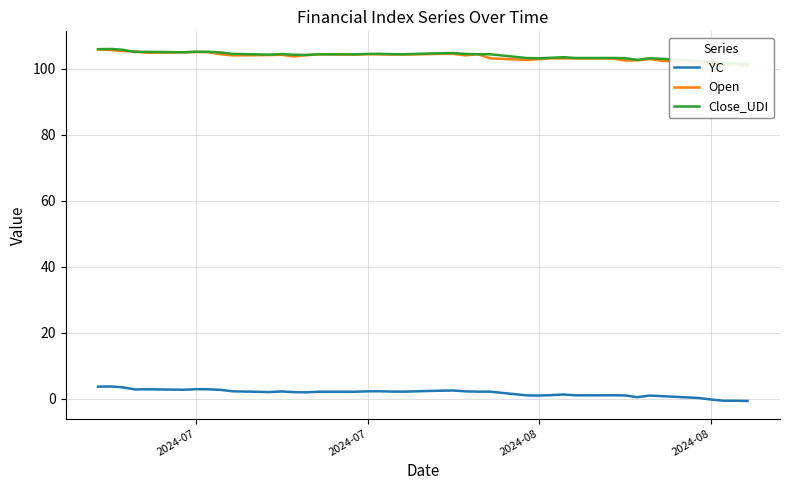

The value of Open at 2024-08 is 25.1. True or false?

False